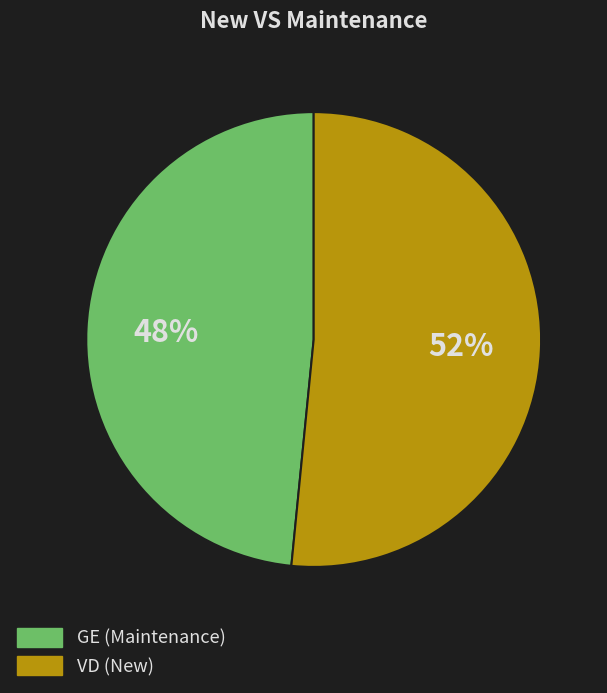

Rank the categories by value from highest to lowest.

VD, GE